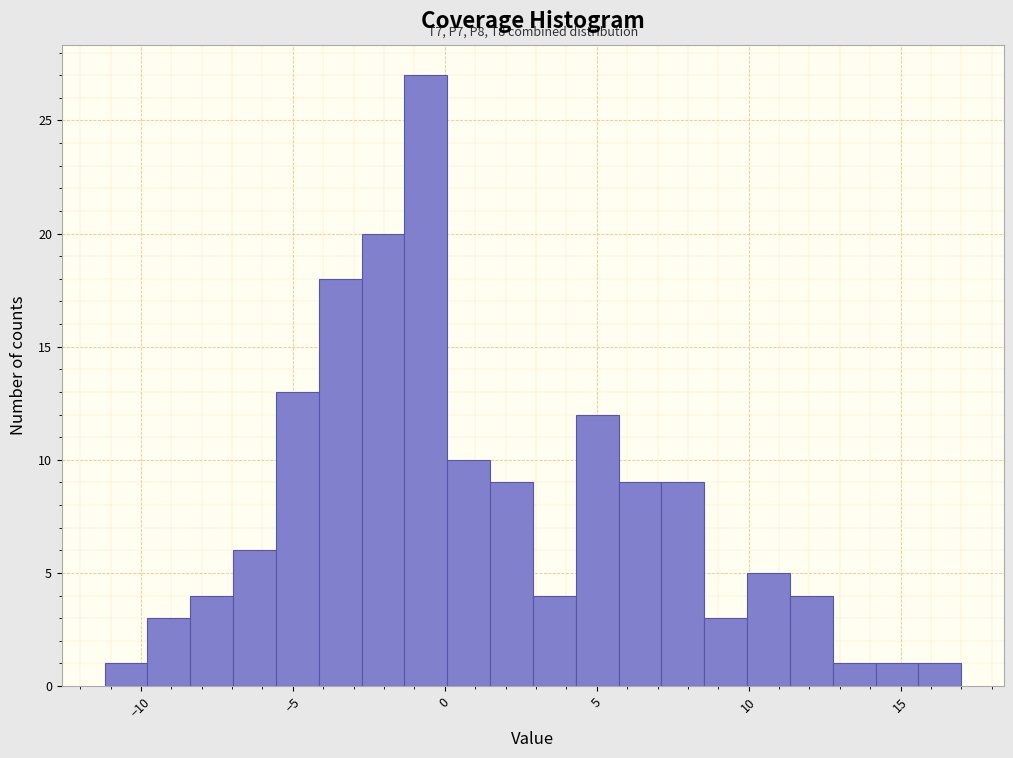

Read against the x-axis, roughly where is the centre of the tallest bar?

-0.5